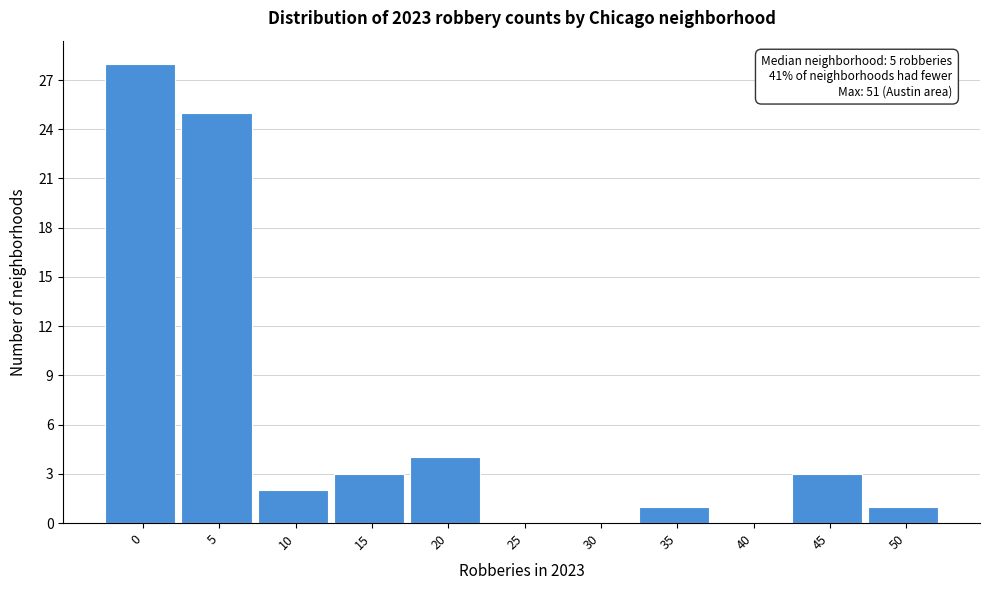

Reading right to left, transcribe all the data shown in this chart.

50=1	45=3	40=0	35=1	30=0	25=0	20=4	15=3	10=2	5=25	0=28